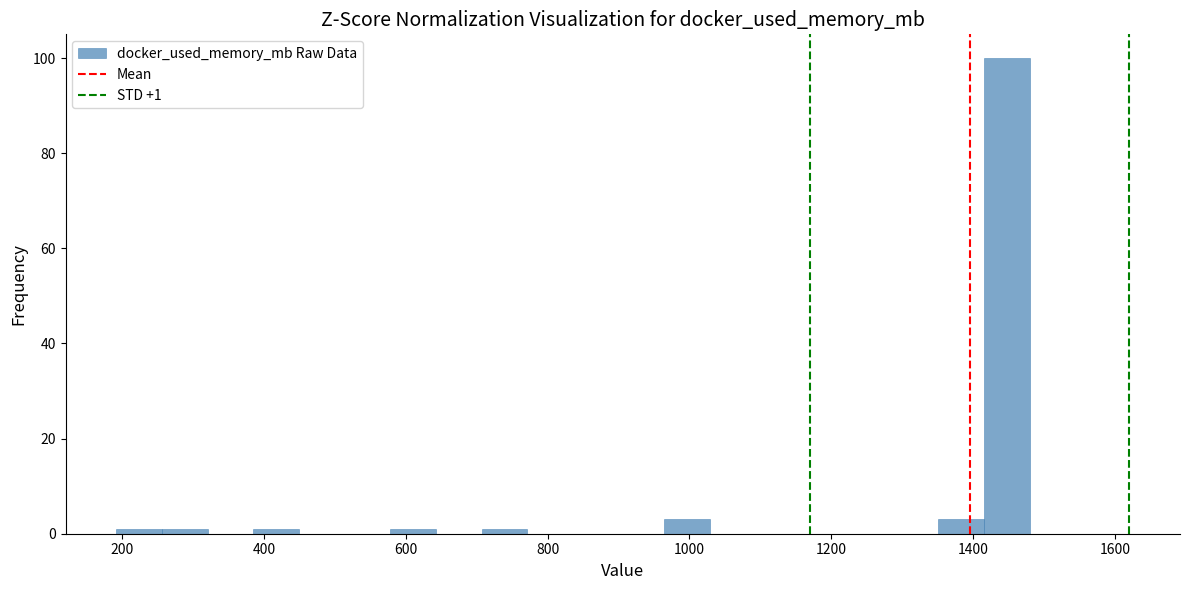

Around what value on the x-axis is the tallest bar? Give the approximate position of its centre, as read against the axis.

1440